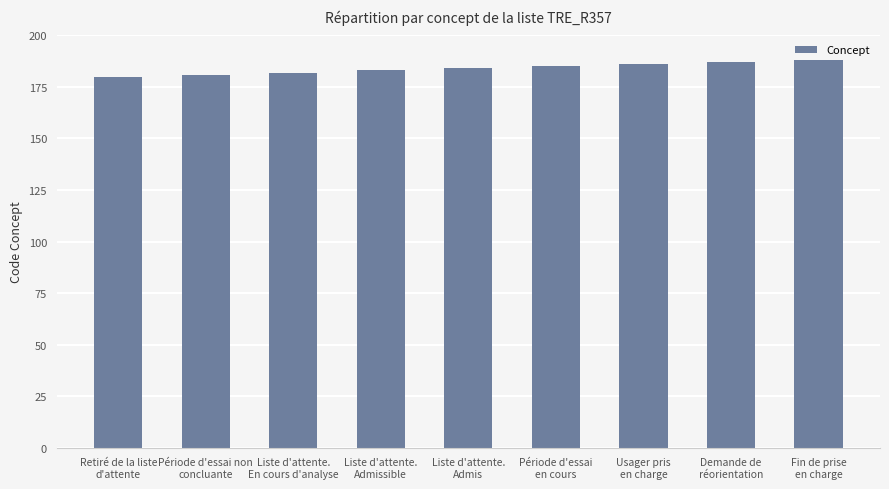

What is the minimum value shown in the chart?

180